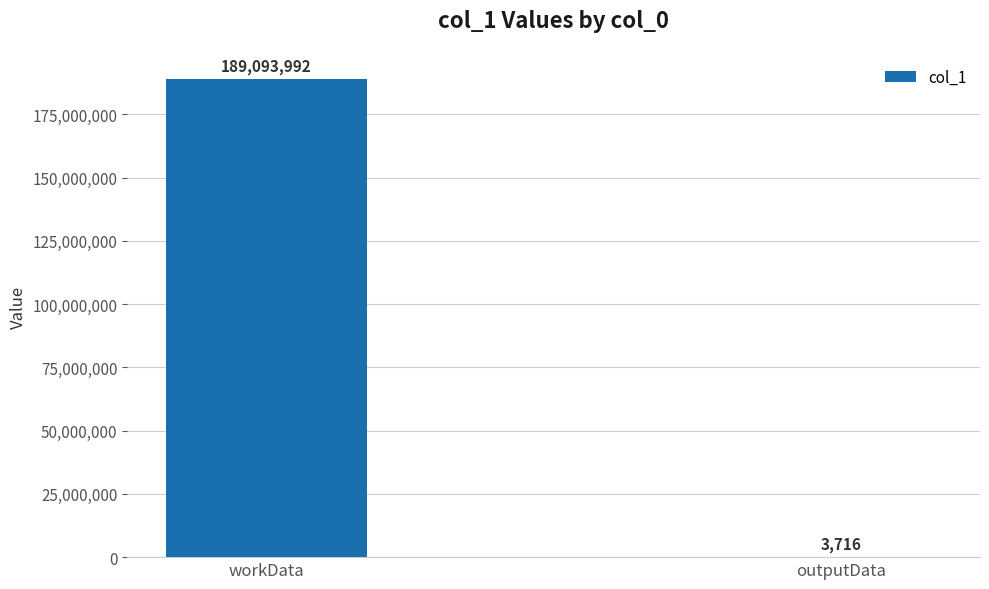

Reading left to right, what are all the values shown in this chart?

189093992	3716